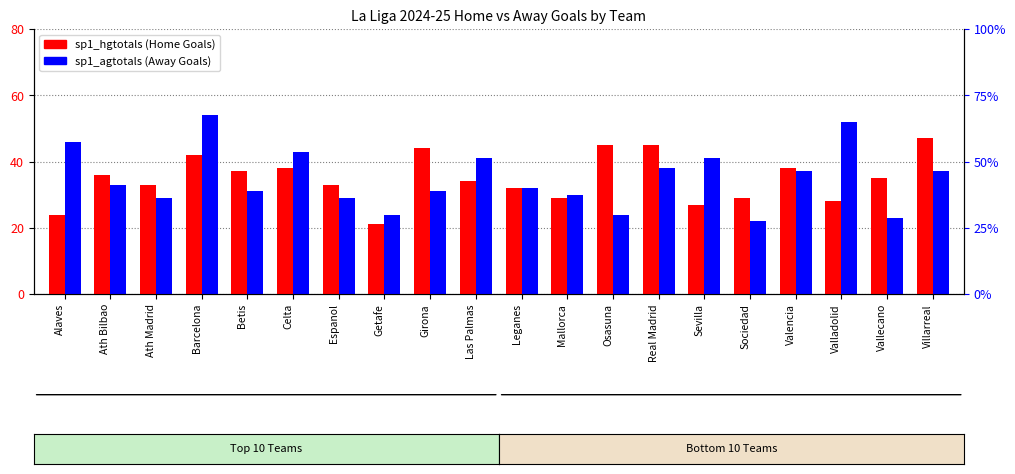

At how many categories does at least one series exceed 27?

19